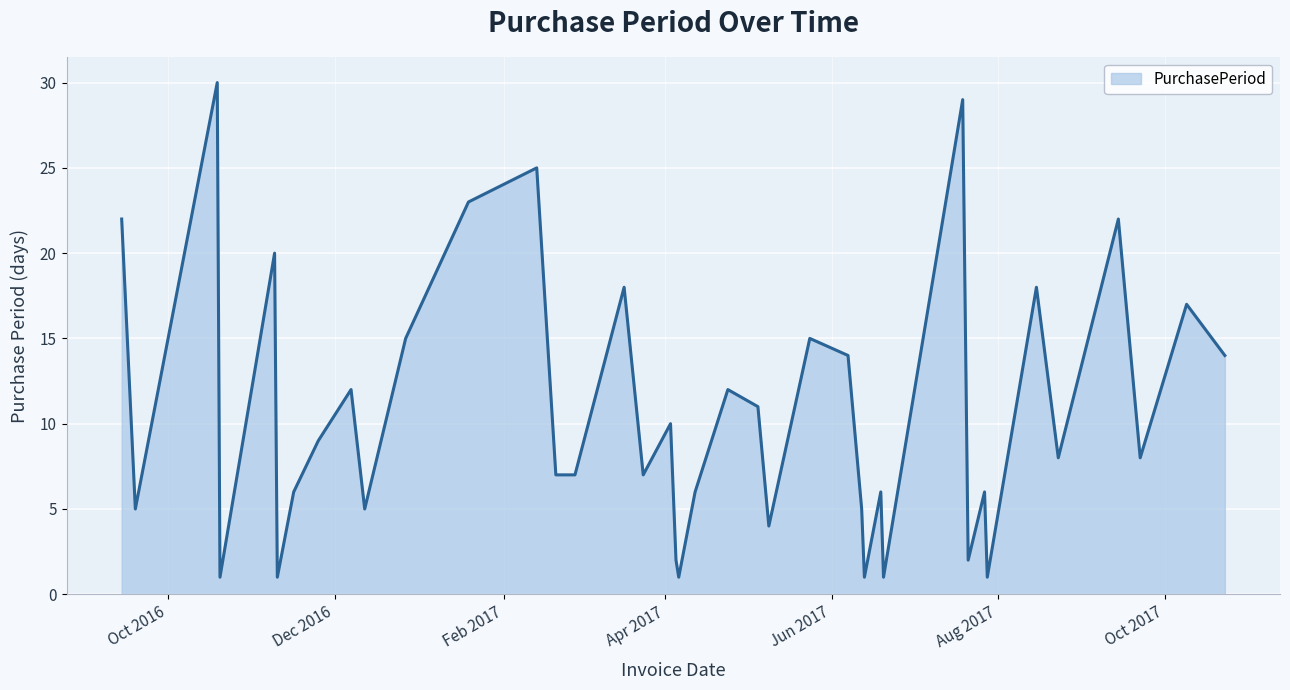

What is the difference between the maximum and minimum values?

29